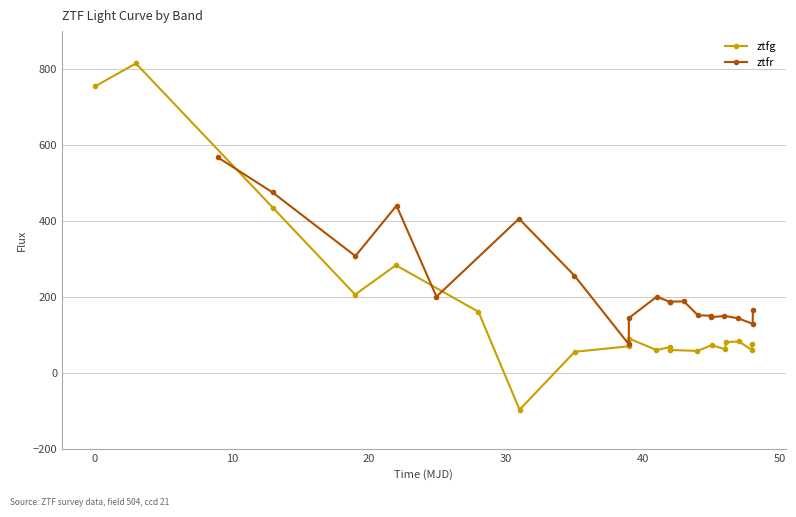

How many interior local valleys does the ztfg series have?

6